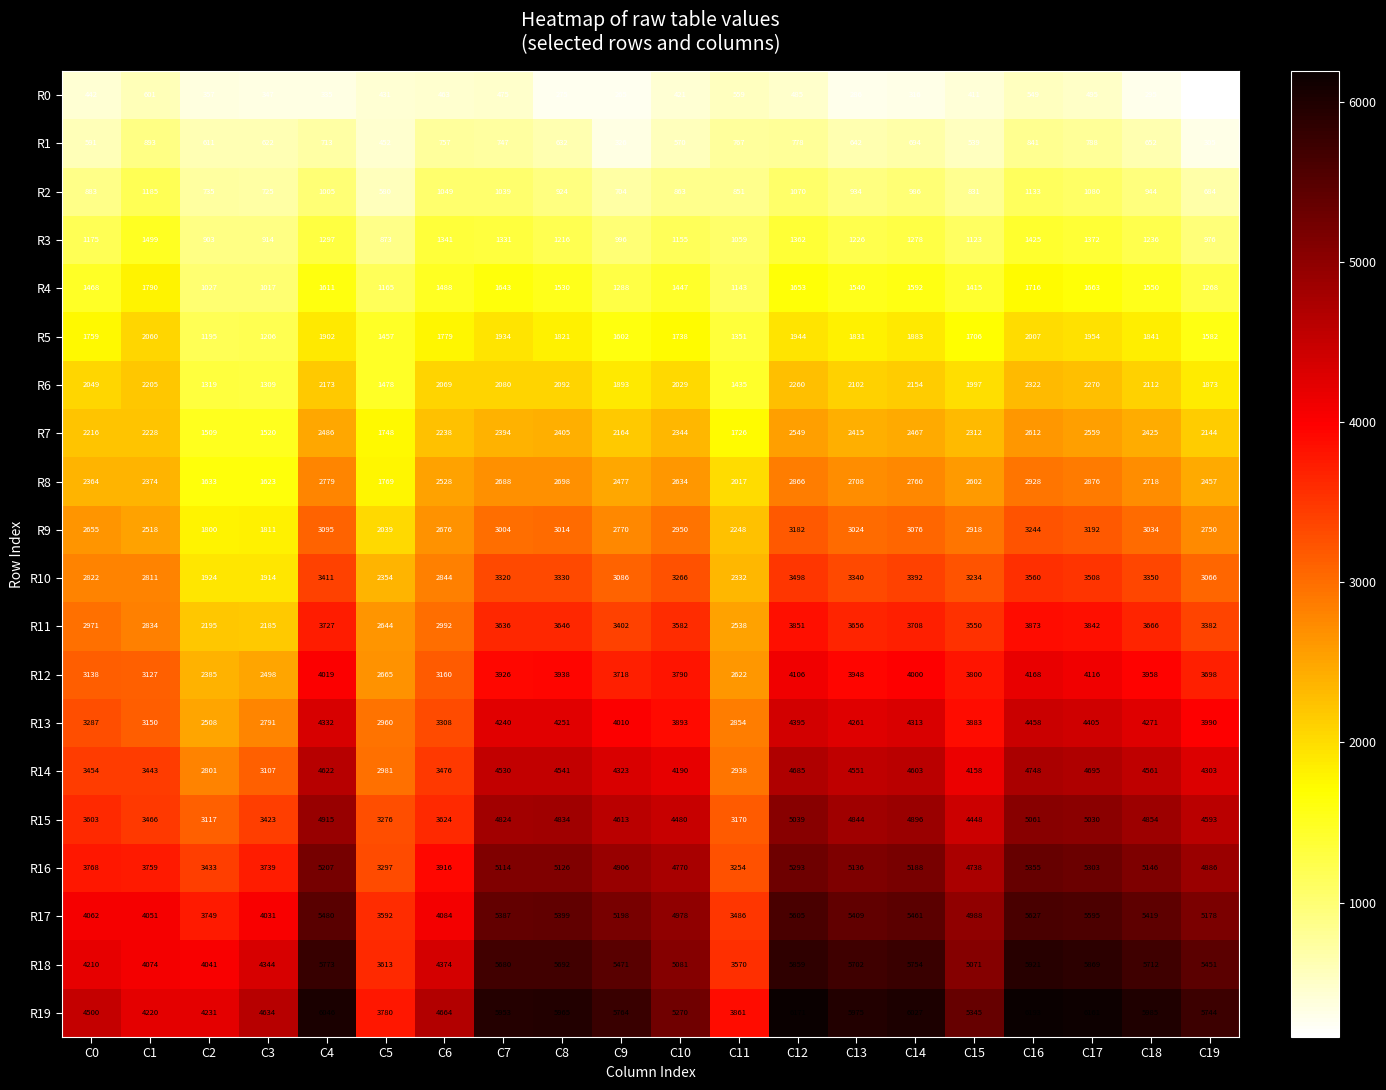

Which series has the largest total across all categories?

R19